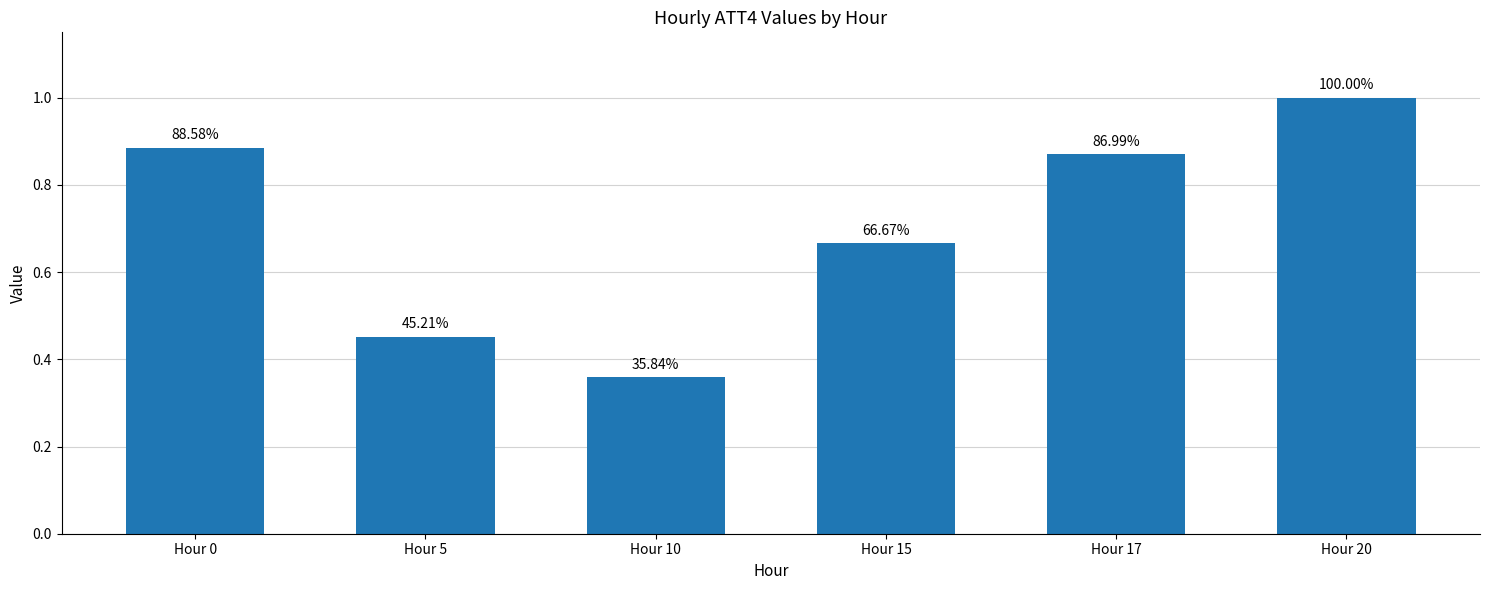

List the labels in order of value, largest first.

Hour 20, Hour 0, Hour 17, Hour 15, Hour 5, Hour 10